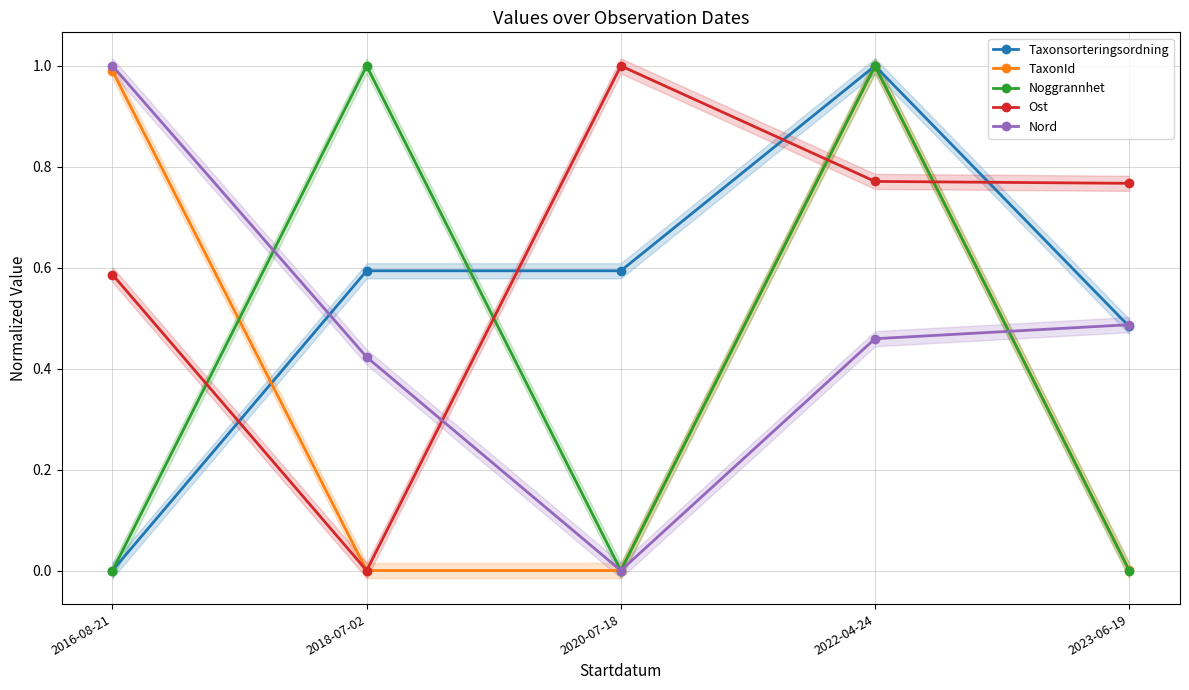

Count the Taxonsorteringsordning values in the range 0 to 1.

5